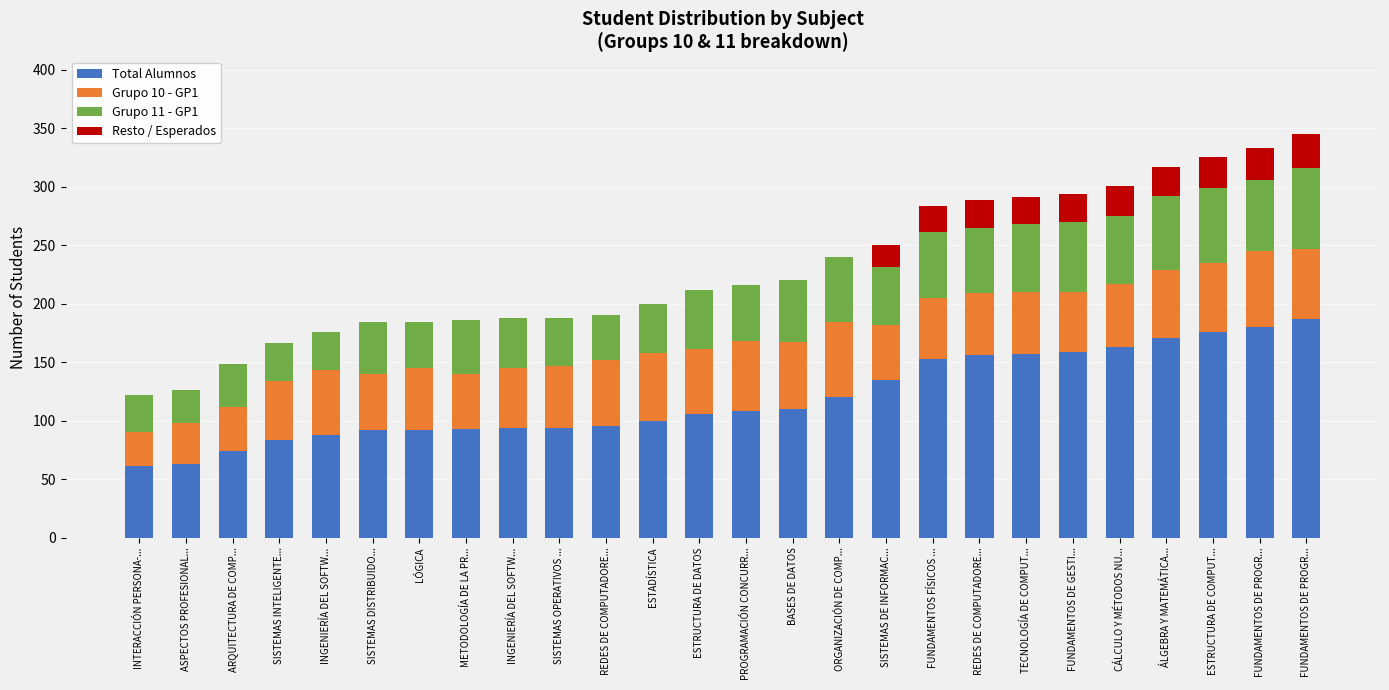

Are the bars grouped side by side (vs. stacked)?

No